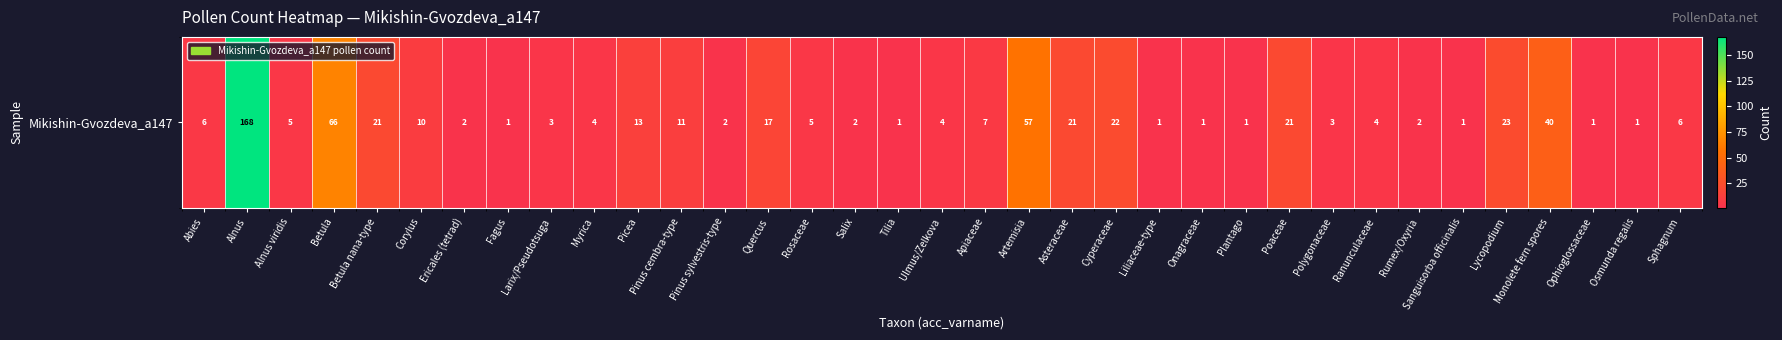

Rank the categories by value from lowest to highest.

Fagus, Tilia, Liliaceae-type, Onagraceae, Plantago, Sanguisorba officinalis, Ophioglossaceae, Osmunda regalis, Ericales (tetrad), Pinus sylvestris-type, Salix, Rumex/Oxyria, Larix/Pseudotsuga, Polygonaceae, Myrica, Ulmus/Zelkova, Ranunculaceae, Alnus viridis, Rosaceae, Abies, Sphagnum, Apiaceae, Corylus, Pinus cembra-type, Picea, Quercus, Betula nana-type, Asteraceae, Poaceae, Cyperaceae, Lycopodium, Monolete fern spores, Artemisia, Betula, Alnus